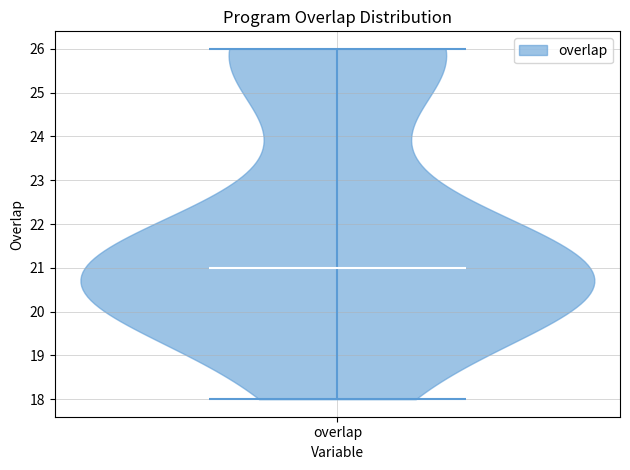

Read this violin plot against the y-axis: where its median line is, and the lowest and highest points the violin reaches. The values are not printed on the chart, so give them approximately, as read against the axis.

median line 21, lowest point 18, highest point 26